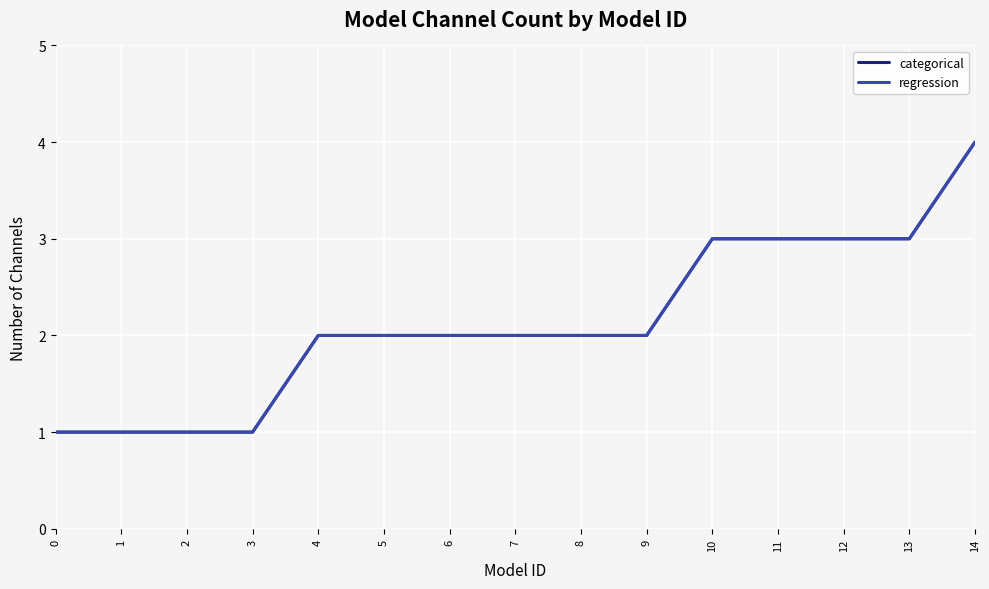

Does the chart display data point markers on the line(s)?

No